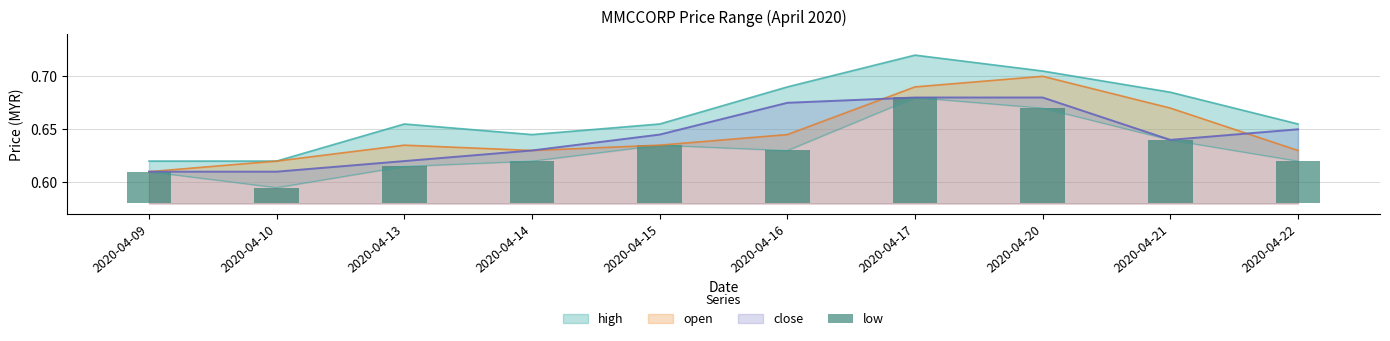

The value of open at 2020-04-20 is 0.7. True or false?

True